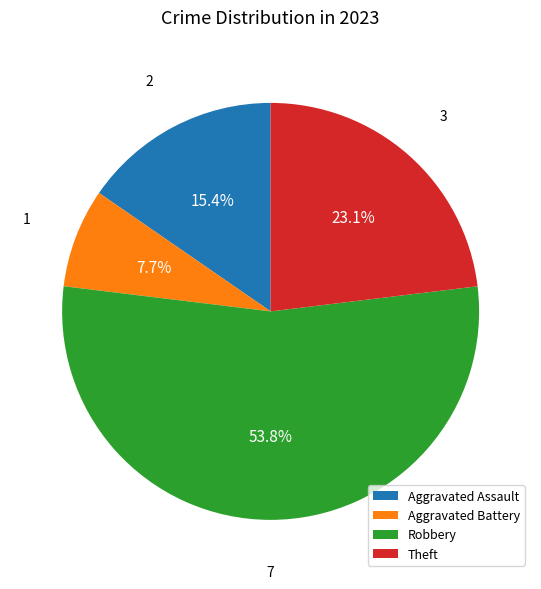

How many segments does this pie chart have?

4